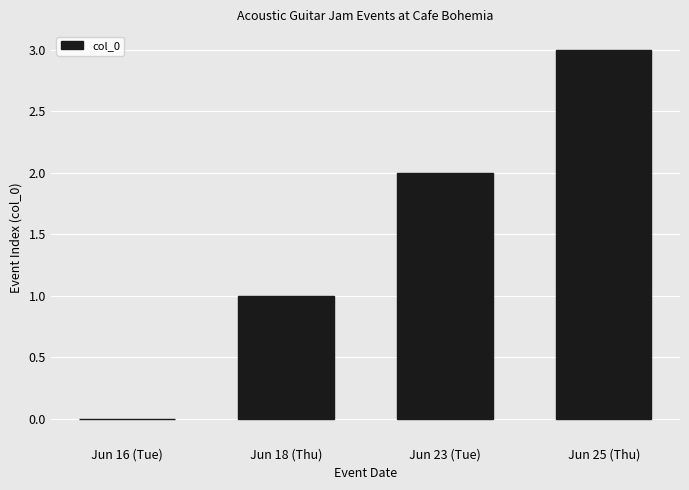

Are the bars horizontal?

No